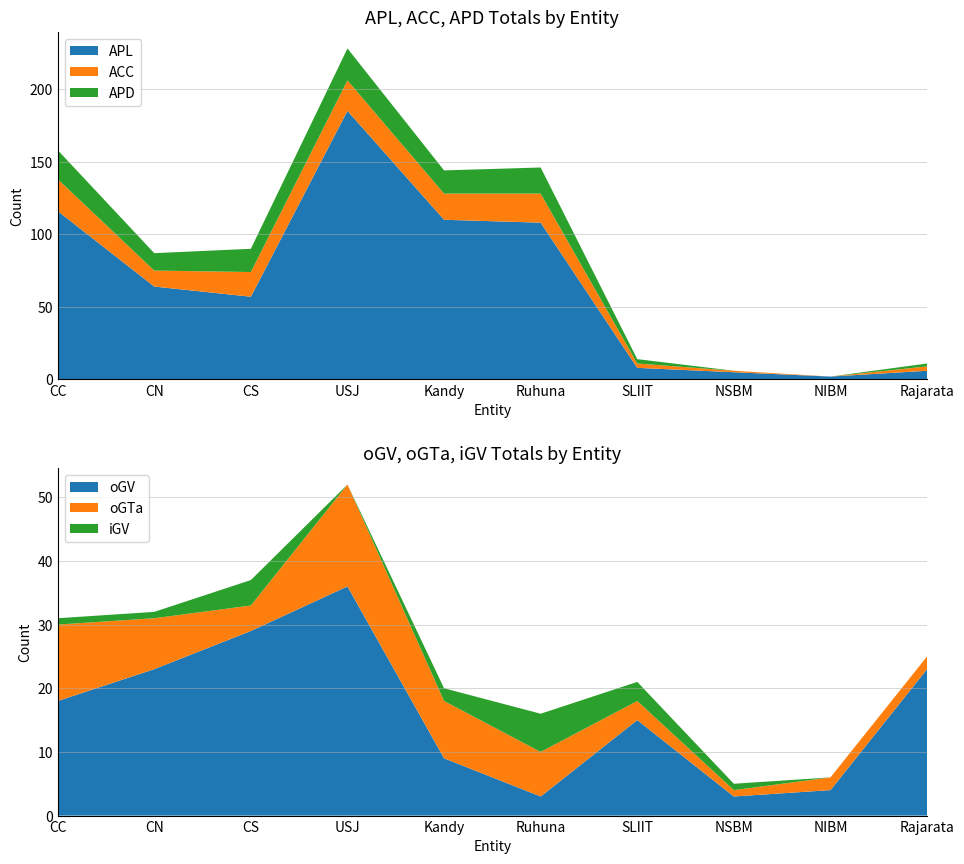

Reading left to right, extract all data points from this chart.

APL: 116	64	57	185	110	108	8	5	2	6
oGTa: 12	8	4	16	9	7	3	1	2	2
ACC: 22	11	17	21	18	20	3	1	0	3
oGV: 18	23	29	36	9	3	15	3	4	23
iGV: 1	1	4	0	2	6	3	1	0	0
APD: 20	12	16	22	16	18	3	0	0	2